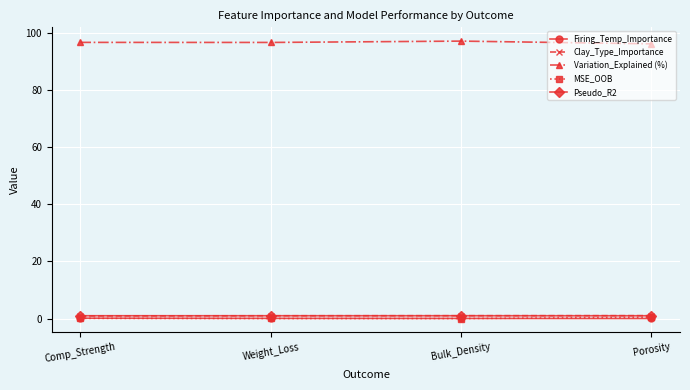

What is the greatest value displayed?

97.3